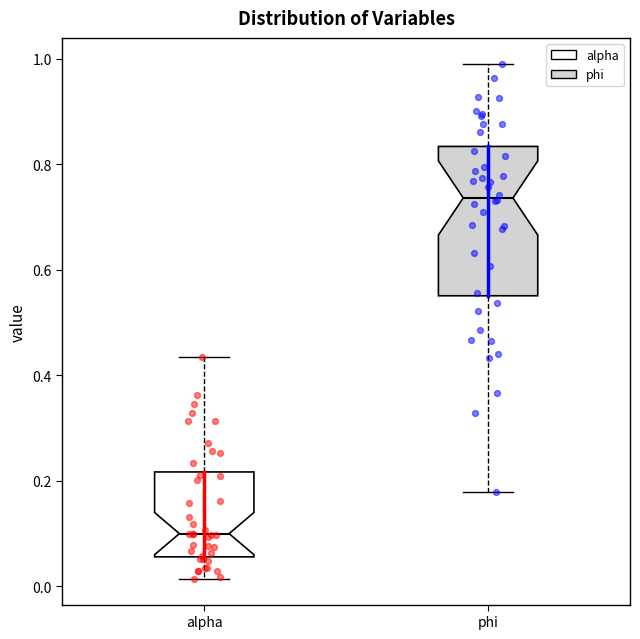

Which box is the tallest, from its lower edge to its upper edge?

phi